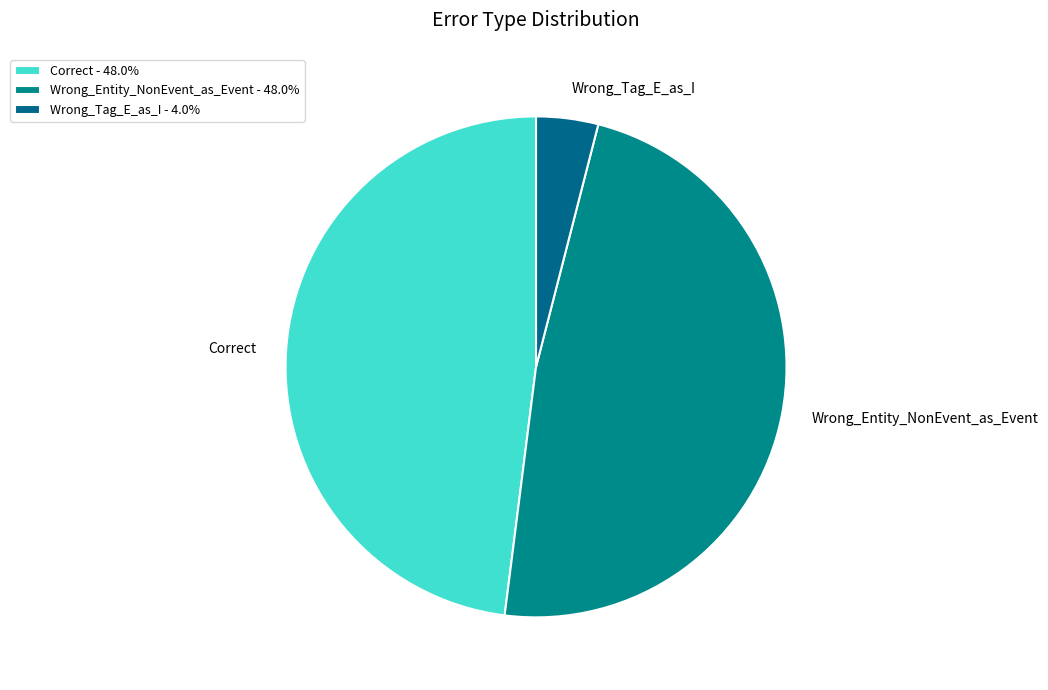

What is the ratio of the value at Wrong_Entity_NonEvent_as_Event to the value at Correct?

1.0